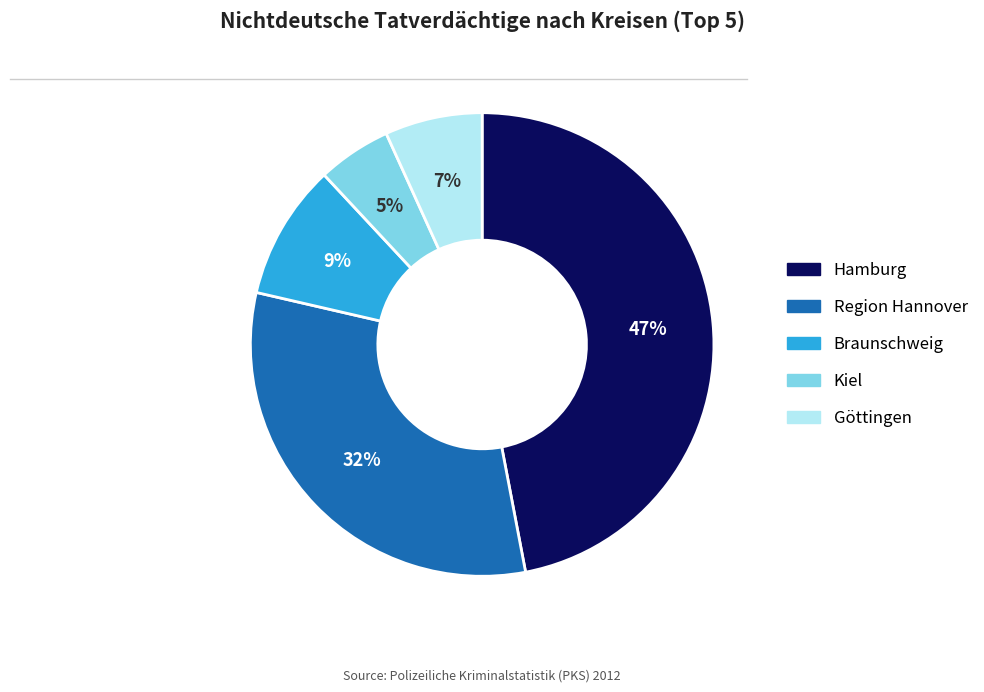

True or false: Braunschweig accounts for 9% of the total.

True